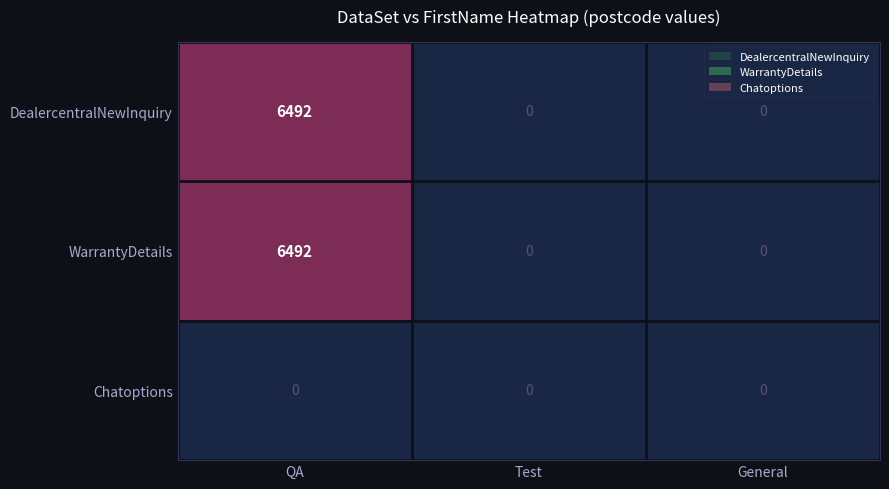

At which category does the chart reach its peak across all series?

QA